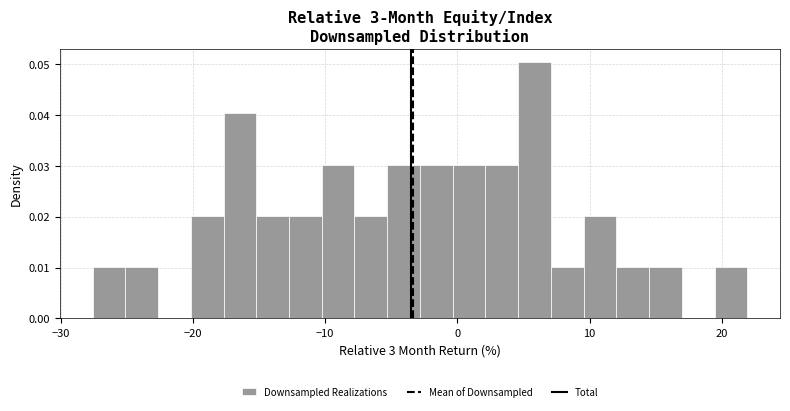

Read against the x-axis, roughly where is the centre of the tallest bar?

6